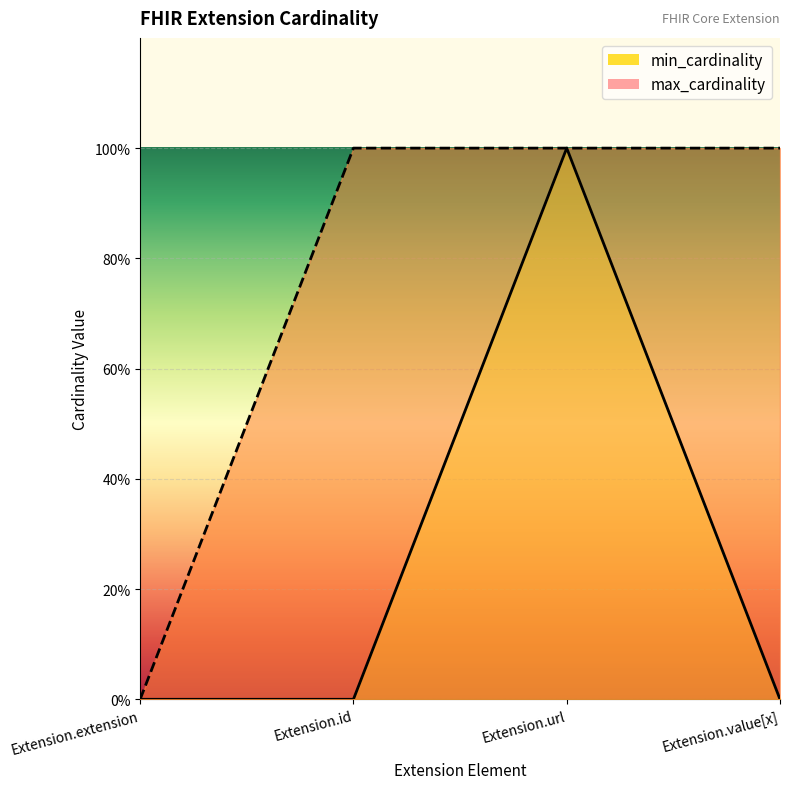

How many distinct data groups are displayed?

2